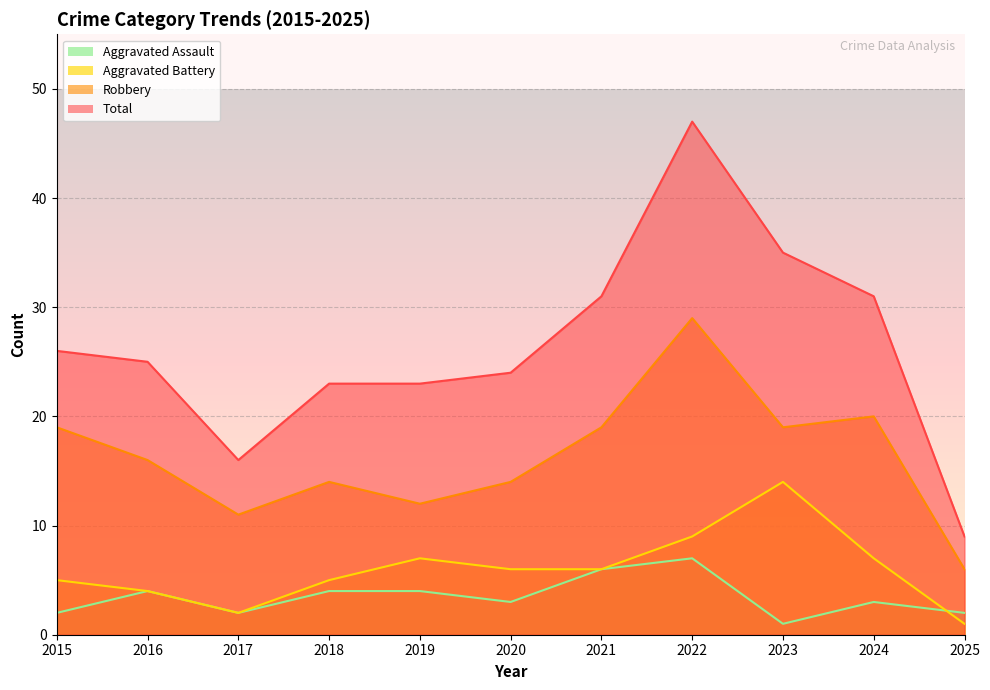

True or false: Aggravated Assault and Total cross at least once.

False